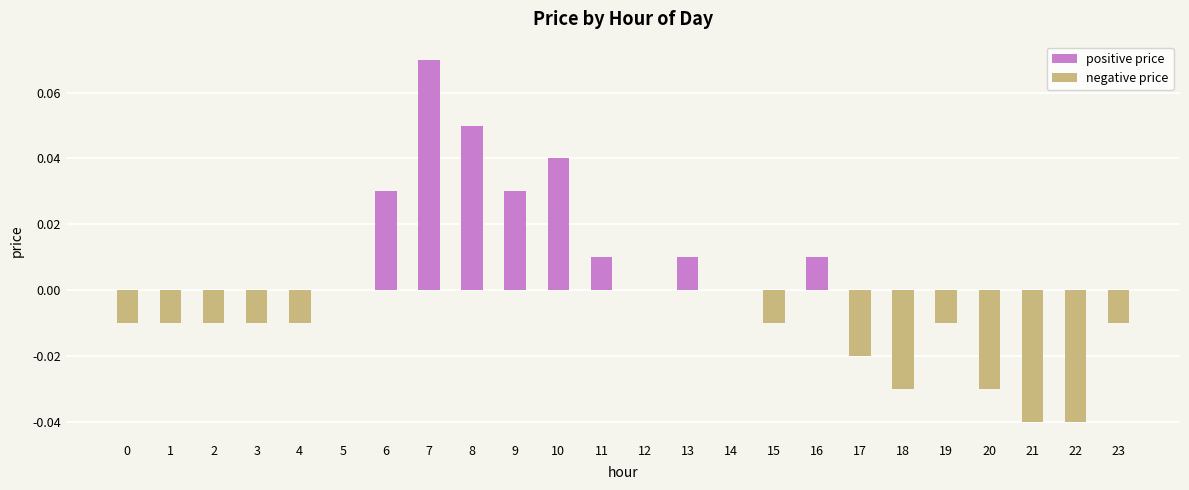

How many series are shown in this chart?

1